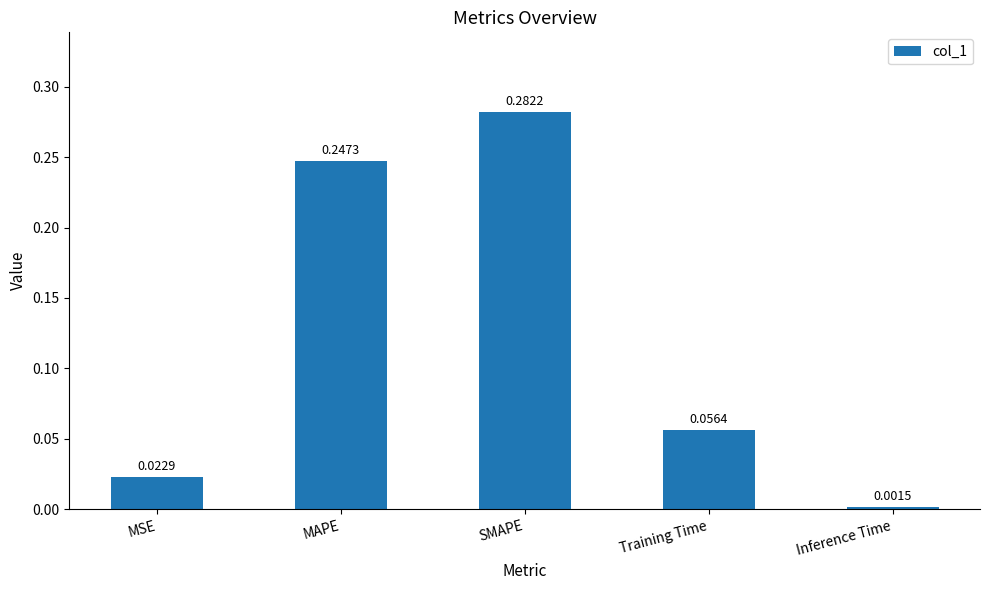

Rank the categories by value from highest to lowest.

SMAPE, MAPE, Training Time, MSE, Inference Time